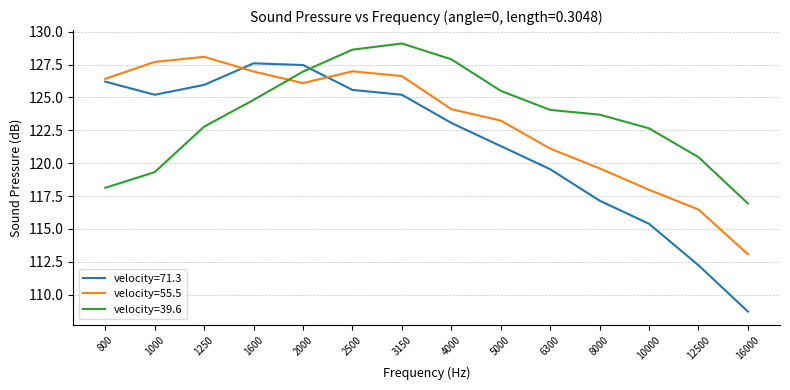

How many interior local valleys does the velocity=71.3 series have?

1